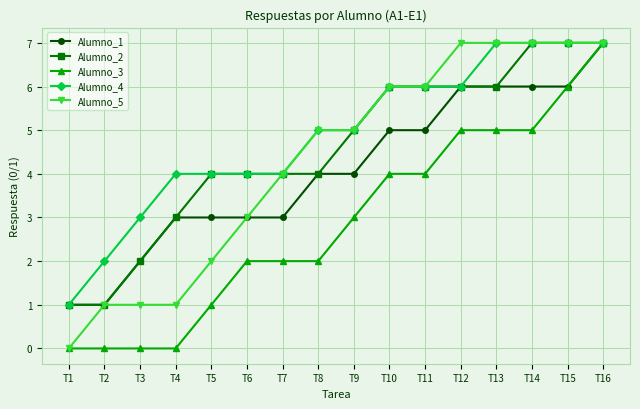

What is the average value of the Alumno_4 series?

5